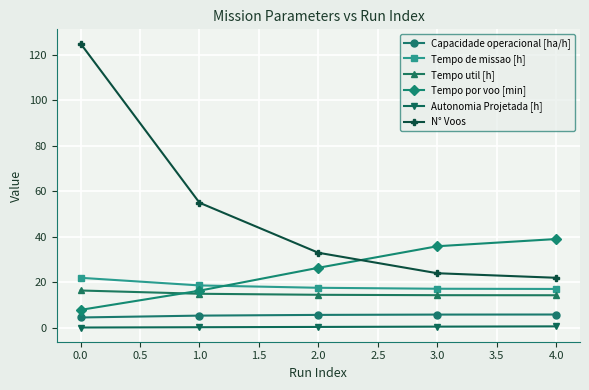

At how many categories does at least one series exceed 30?

5